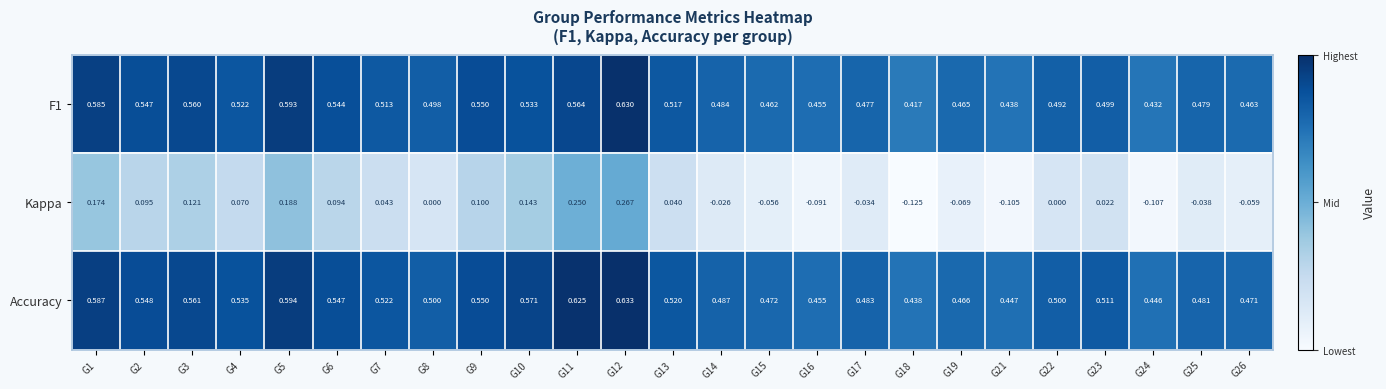

How many negative values does the Kappa series have?

10